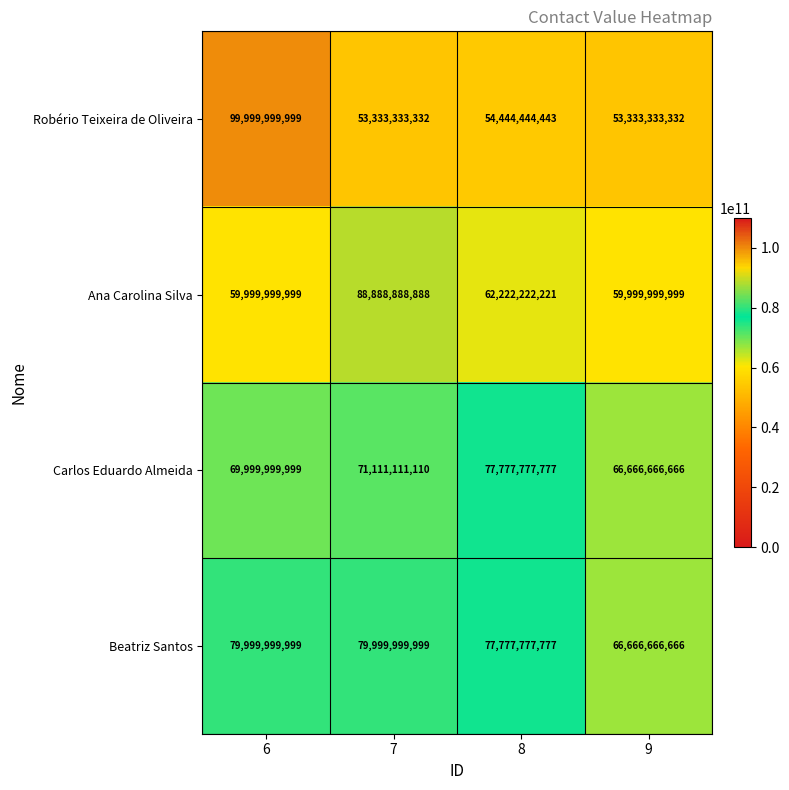

Read the Beatriz Santos value at 6, to the nearest 10.

80000000000